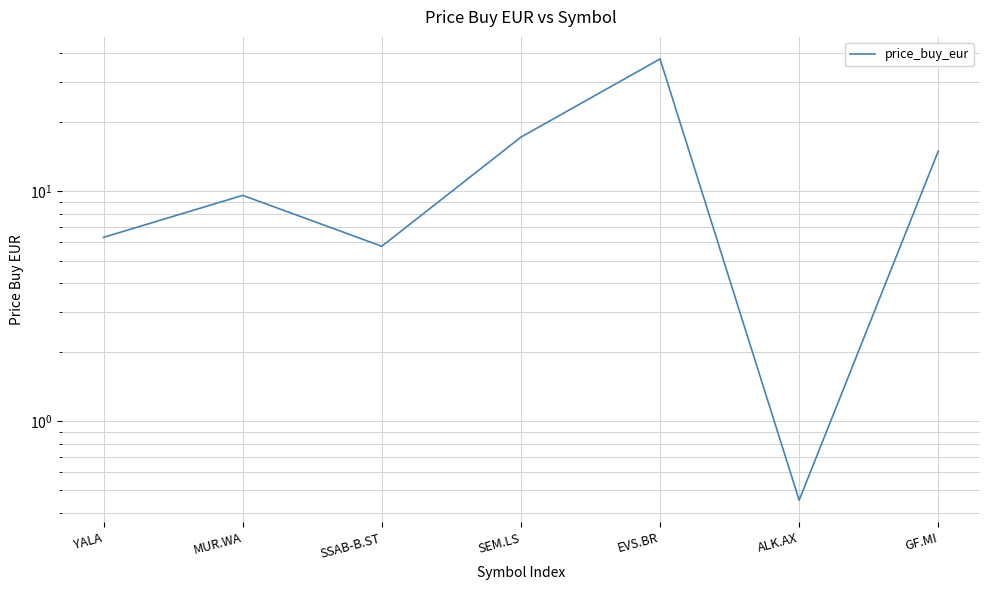

List the labels in order of value, largest first.

EVS.BR, SEM.LS, GF.MI, MUR.WA, YALA, SSAB-B.ST, ALK.AX